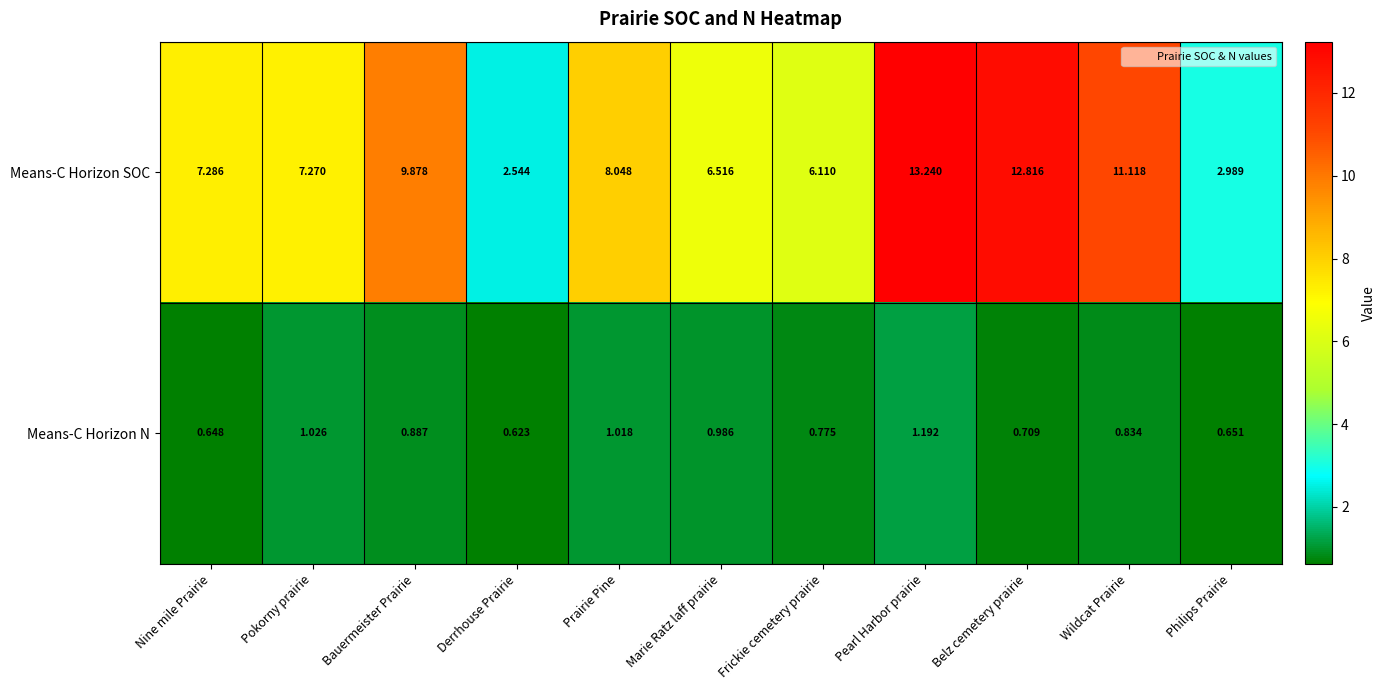

How many distinct data groups are displayed?

2